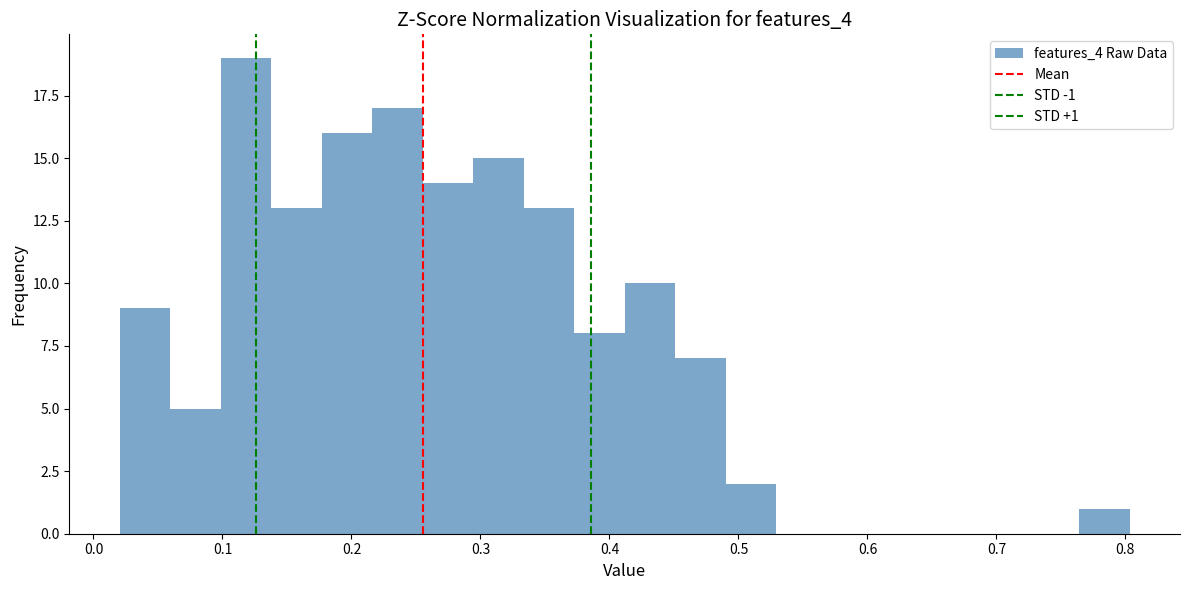

Read against the x-axis, roughly where is the centre of the tallest bar?

0.12